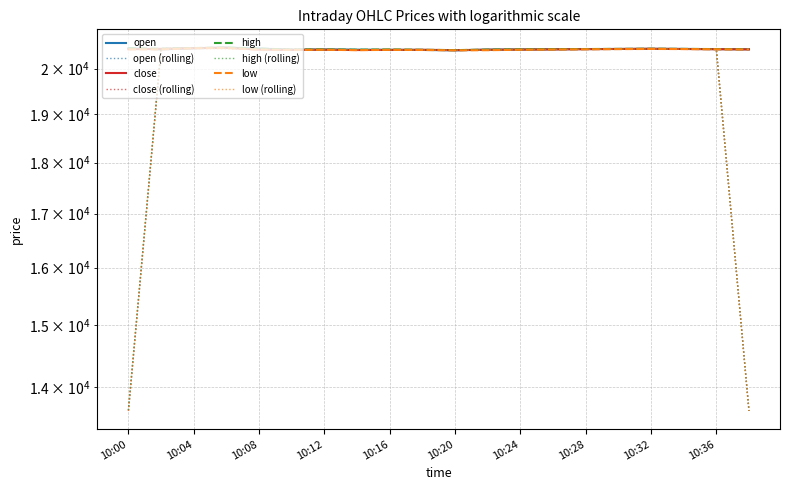

True or false: low and open cross at least once.

False